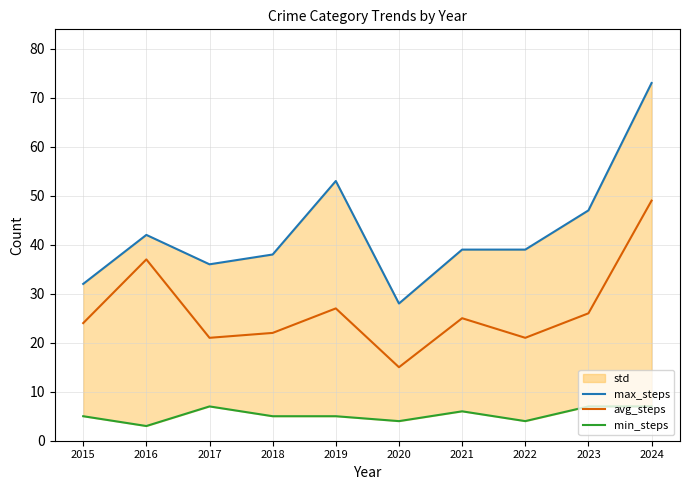

How many values in the avg_steps series are below 25?

5